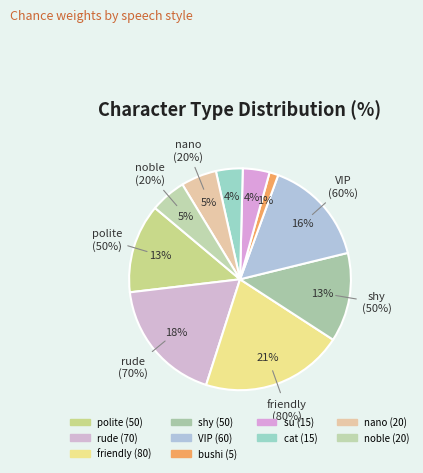

Approximately how many times larger is the value at VIP compared to shy?

1.2